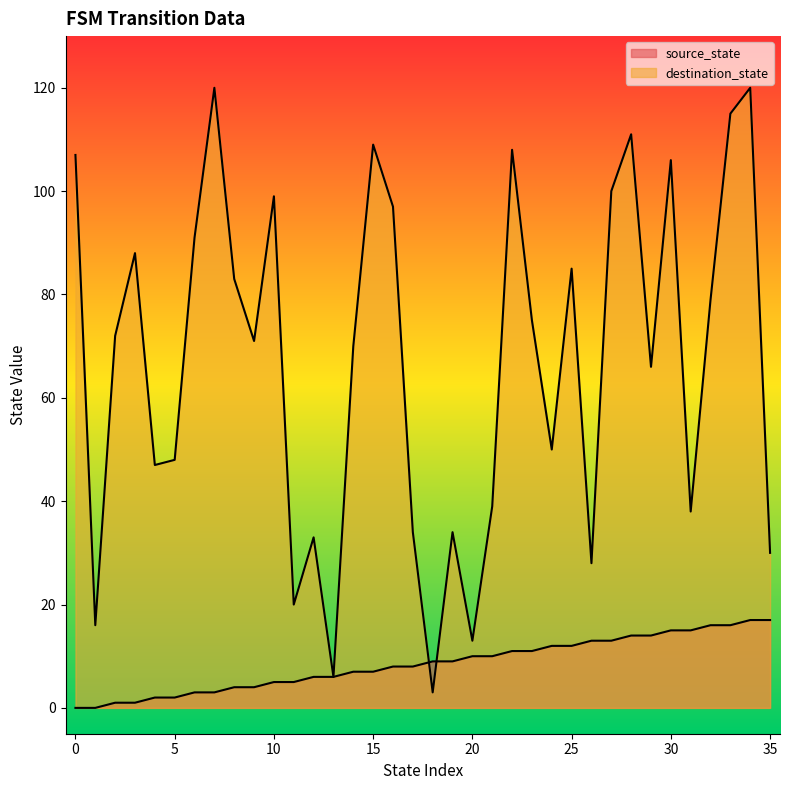

True or false: source_state and destination_state intersect in this chart.

True